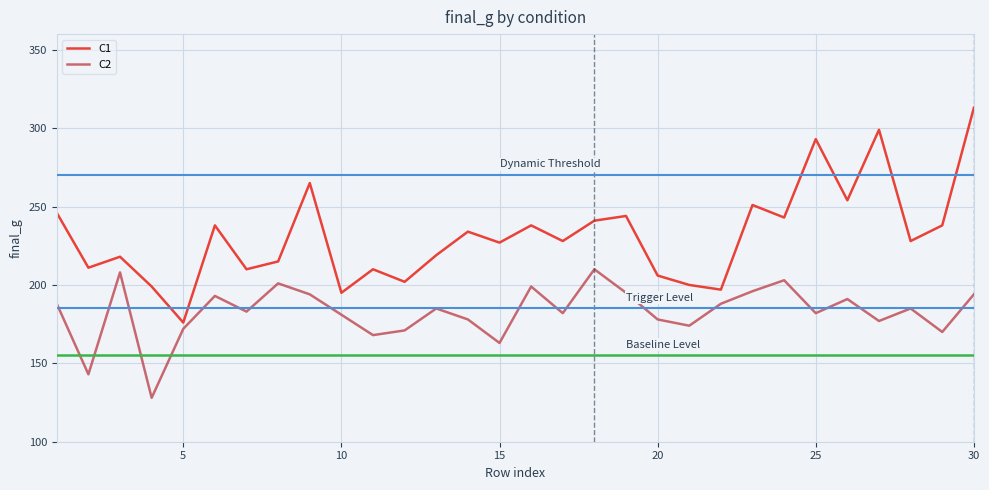

List the series in order of their peak value, highest first.

C1, C2